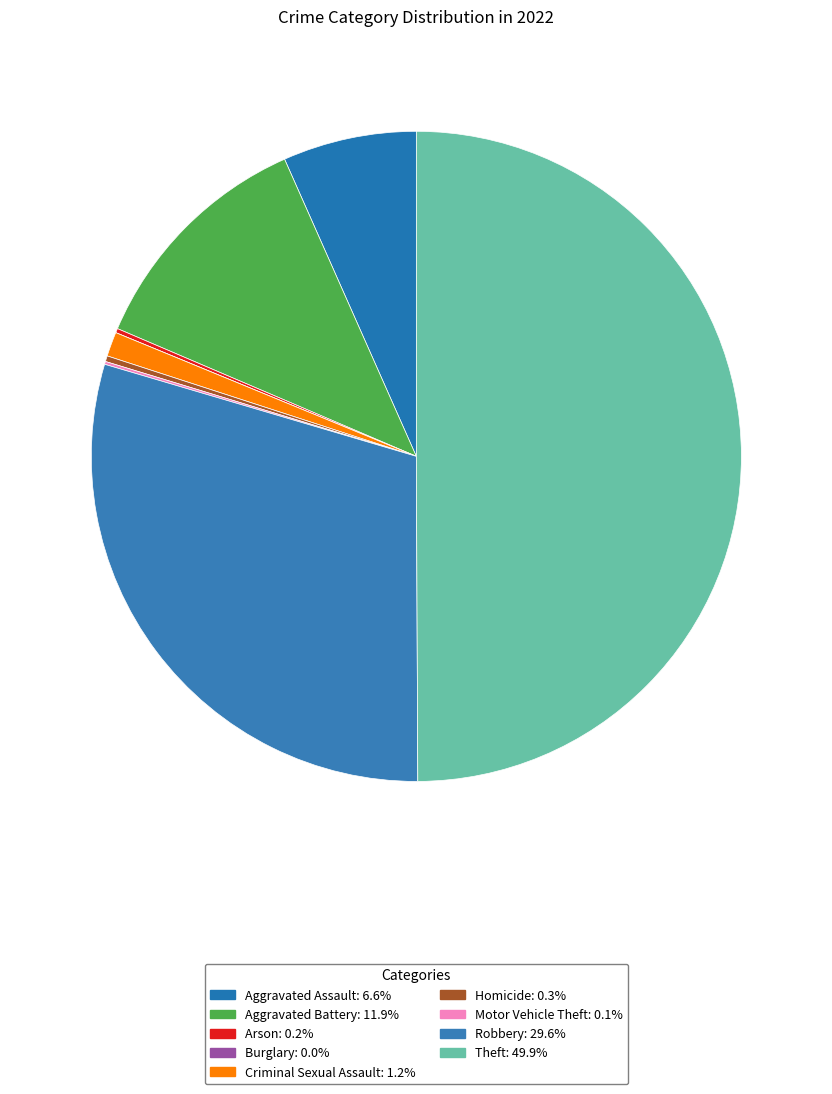

How many segments does this pie chart have?

9